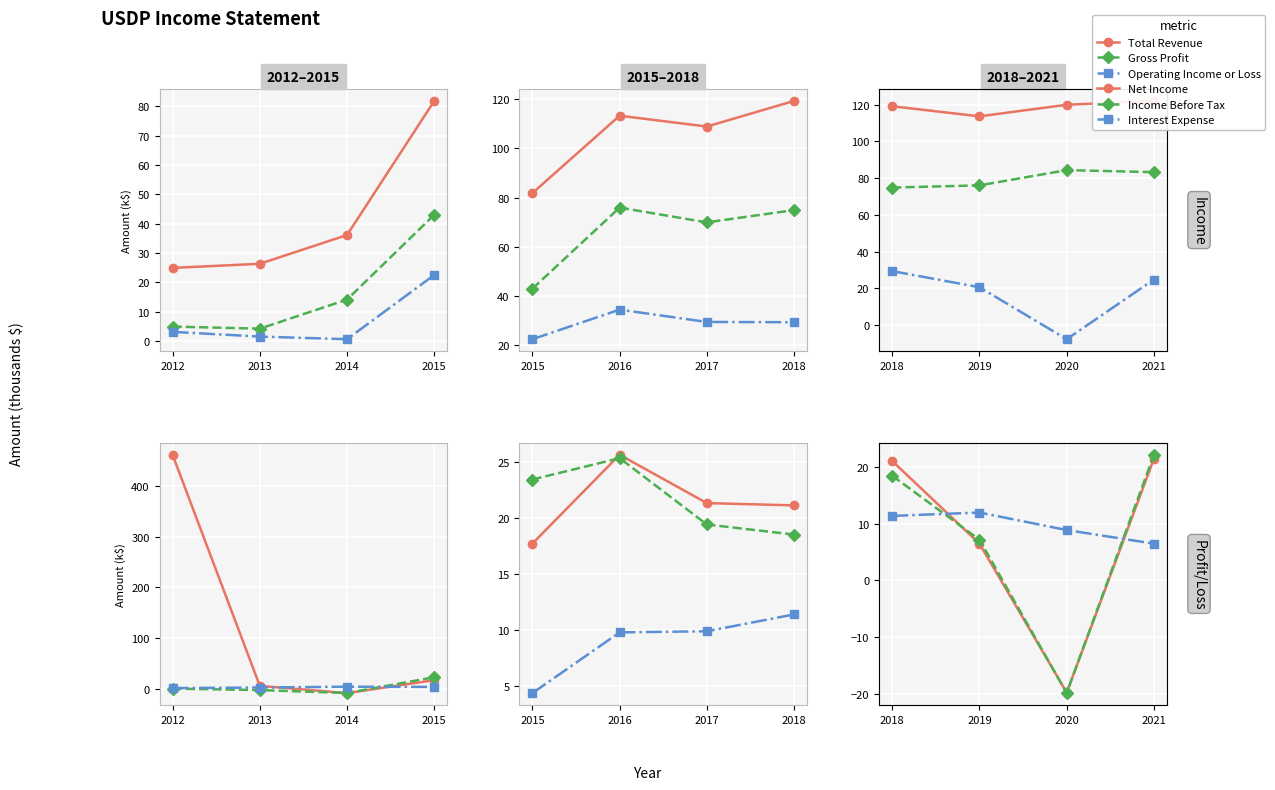

True or false: Operating Income or Loss has more than 0 points higher than both neighbors.

False